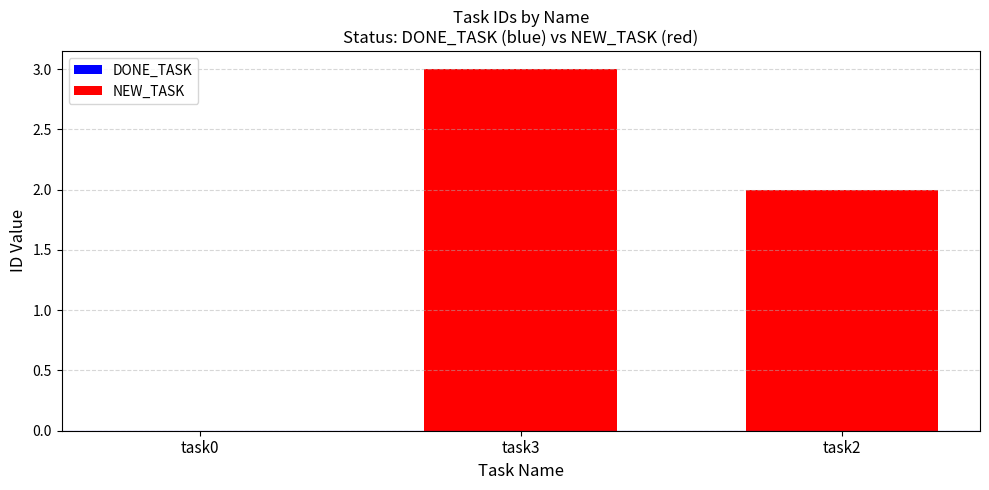

Reading left to right, transcribe all the data shown in this chart.

0	3	2